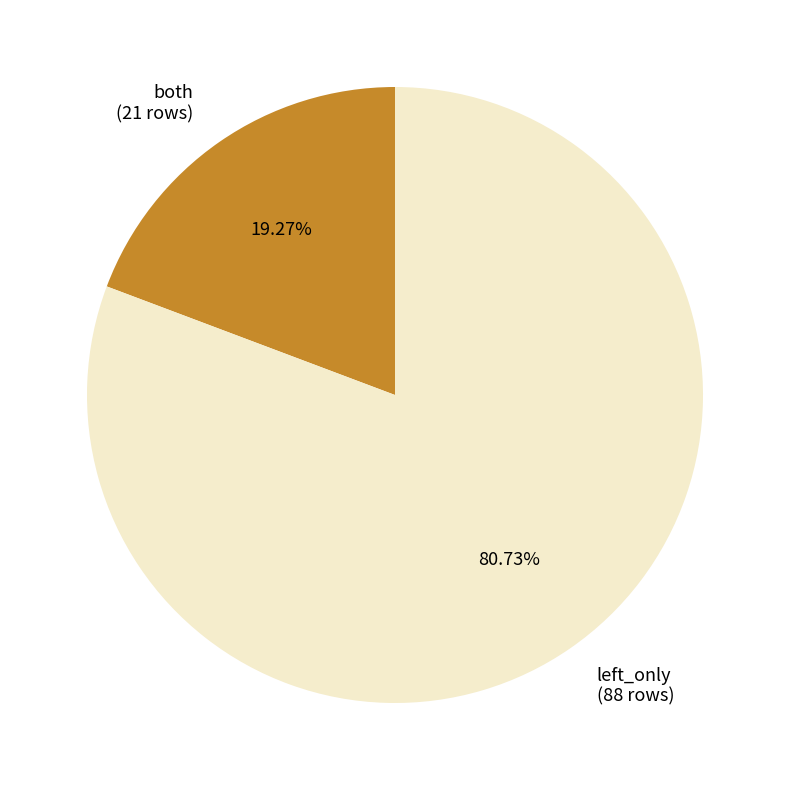

Count the number of slices in the pie.

2